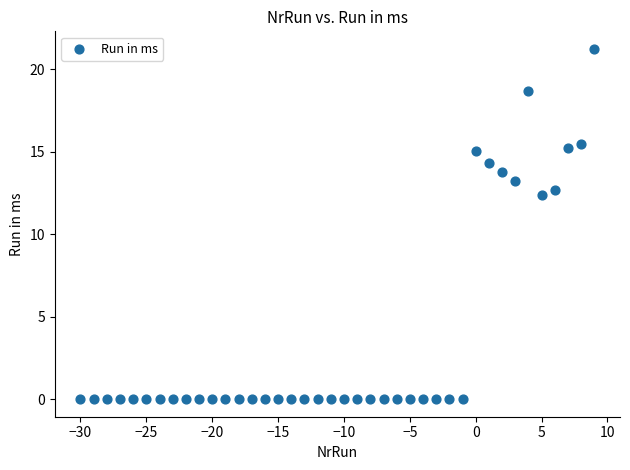

What is the range of X values (max minus min)?

39.0